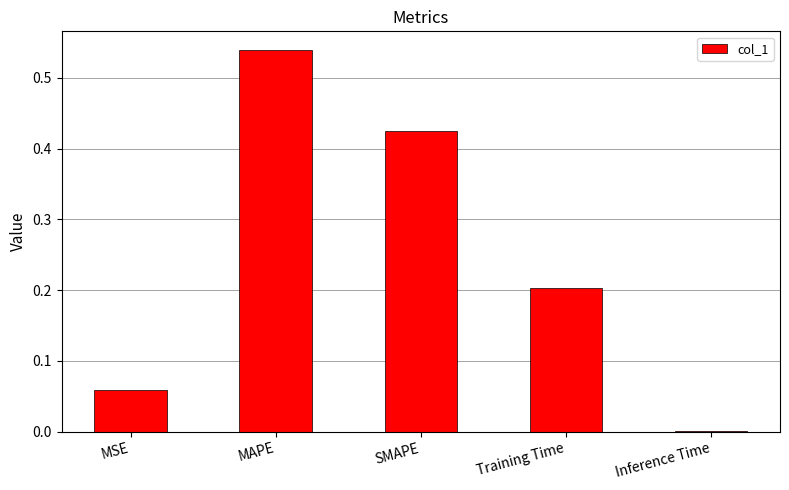

What is the sum of all values?

1.2